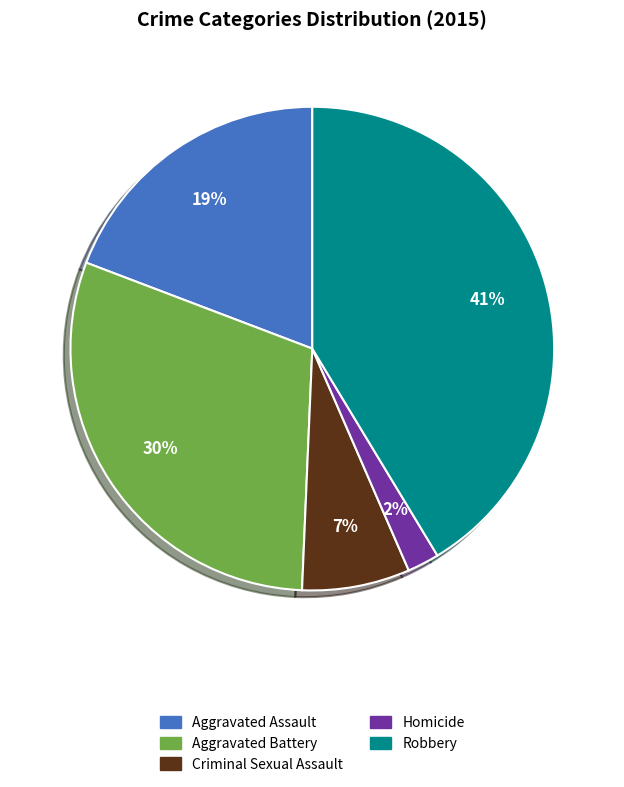

Which has a higher value, Robbery or Aggravated Battery?

Robbery